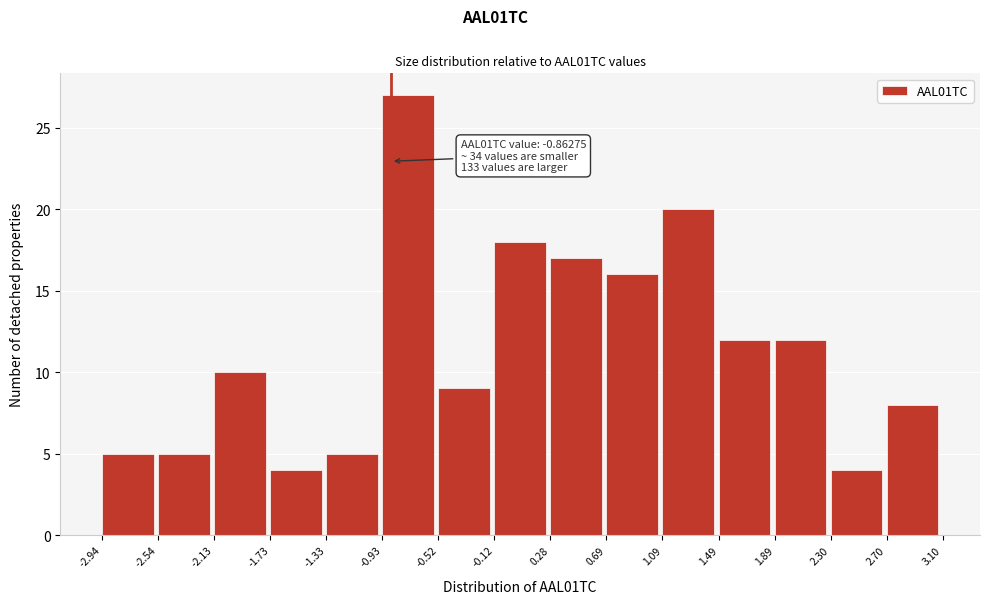

Which range on the x-axis has the tallest bar?

-0.93 to -0.52